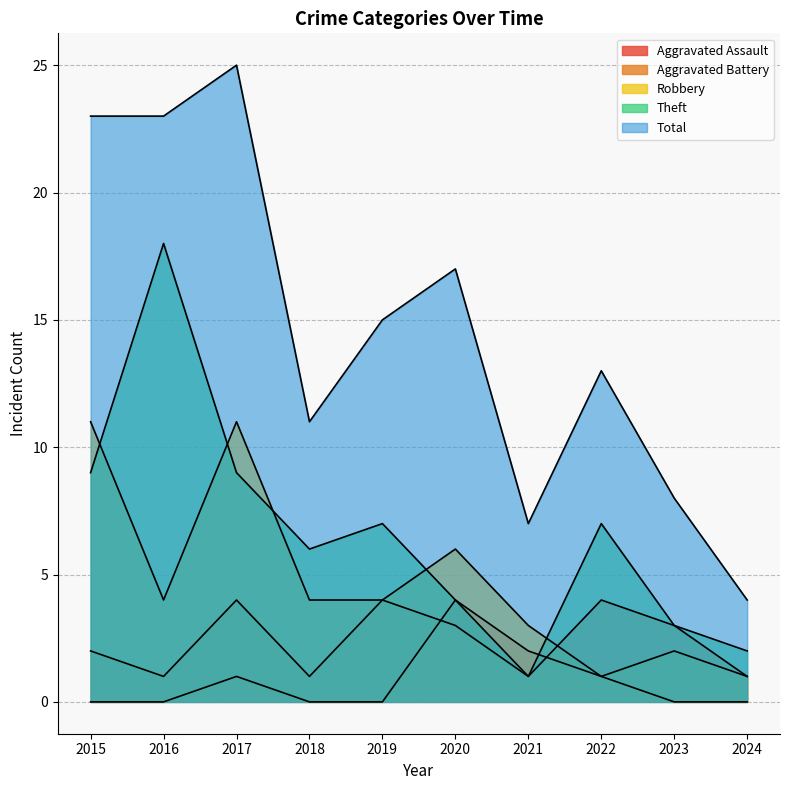

Which series has the largest range (max minus min)?

Total